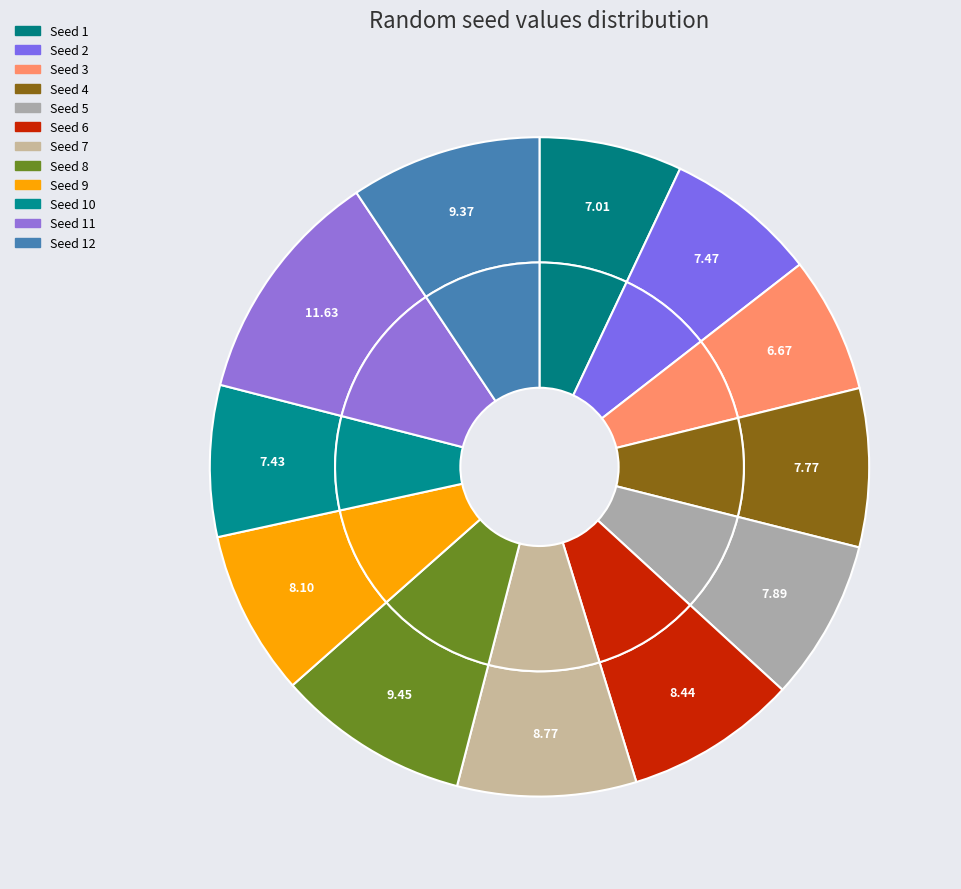

To the nearest percent, what is the average slice percentage?

8%